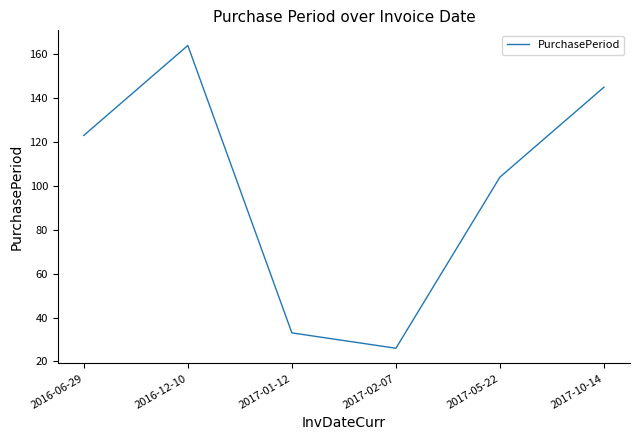

The chart shows a value of 164 at 2016-12-10. True or false?

True